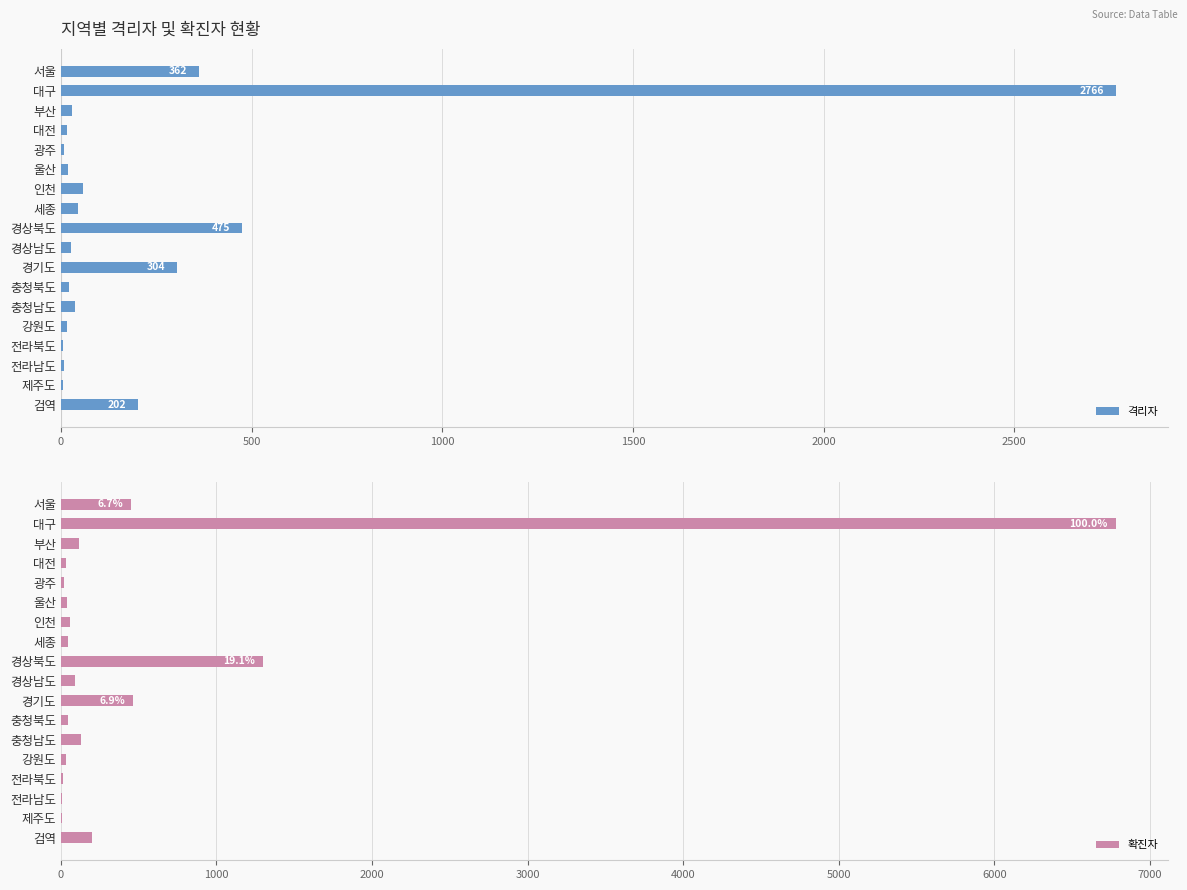

What is the sum of all 격리자 values?

4408